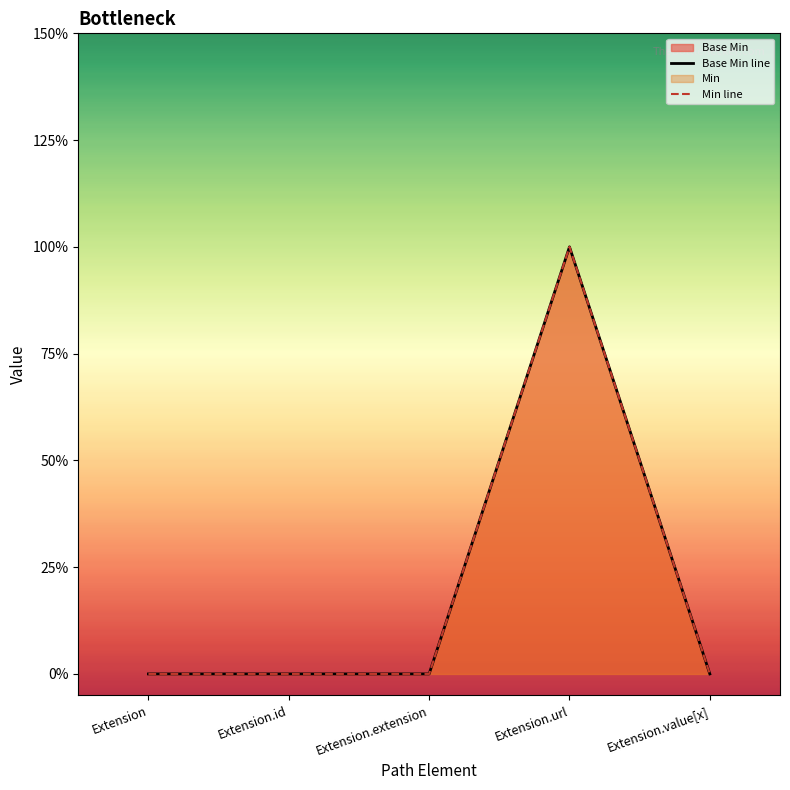

Which has a higher value, Extension or Extension.id?

Extension